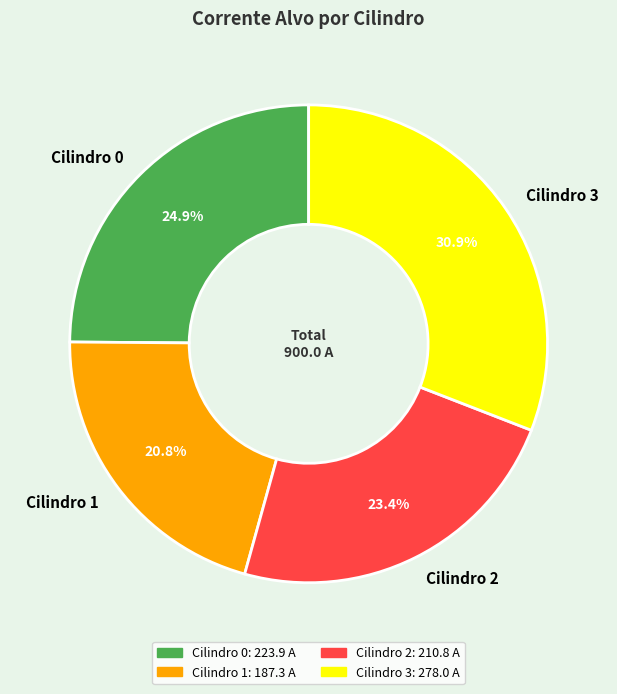

To the nearest percent, what is the difference between the Cilindro 1 and Cilindro 0 slice percentages?

4%